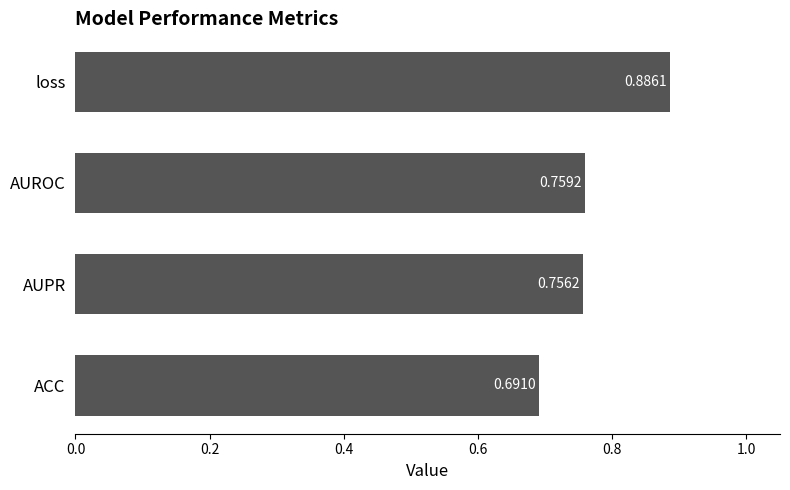

At which label is the value closest to 0?

ACC